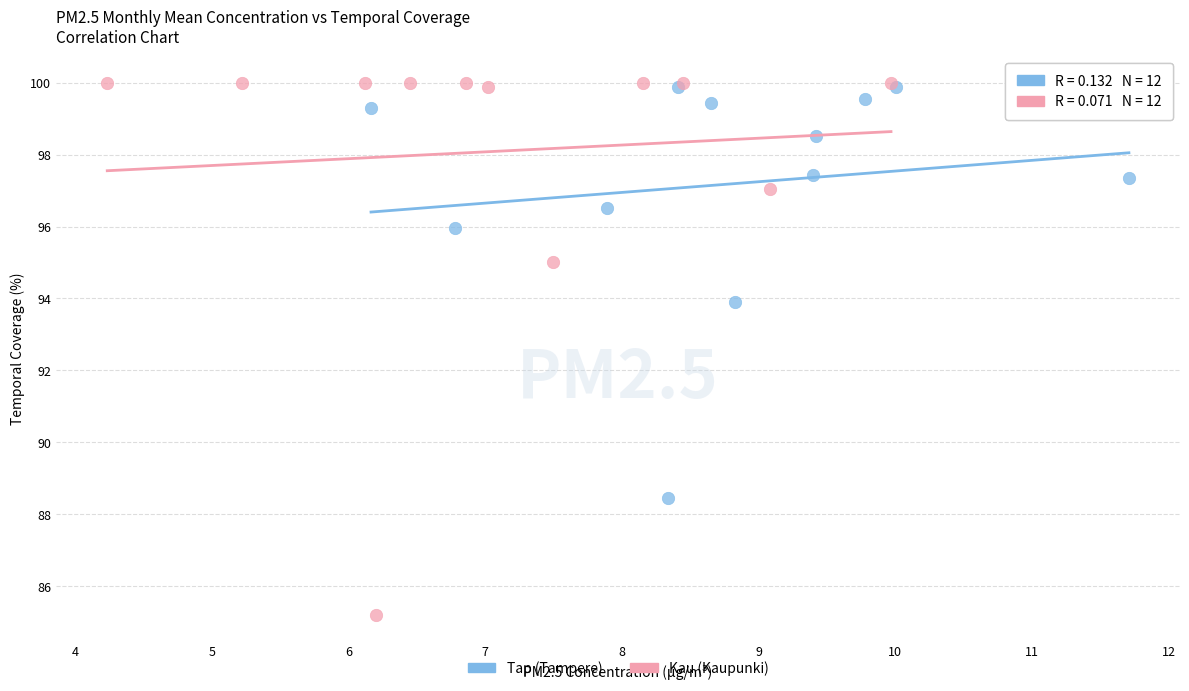

Which series has the largest Y range (max minus min)?

Kau (Kaupunki)